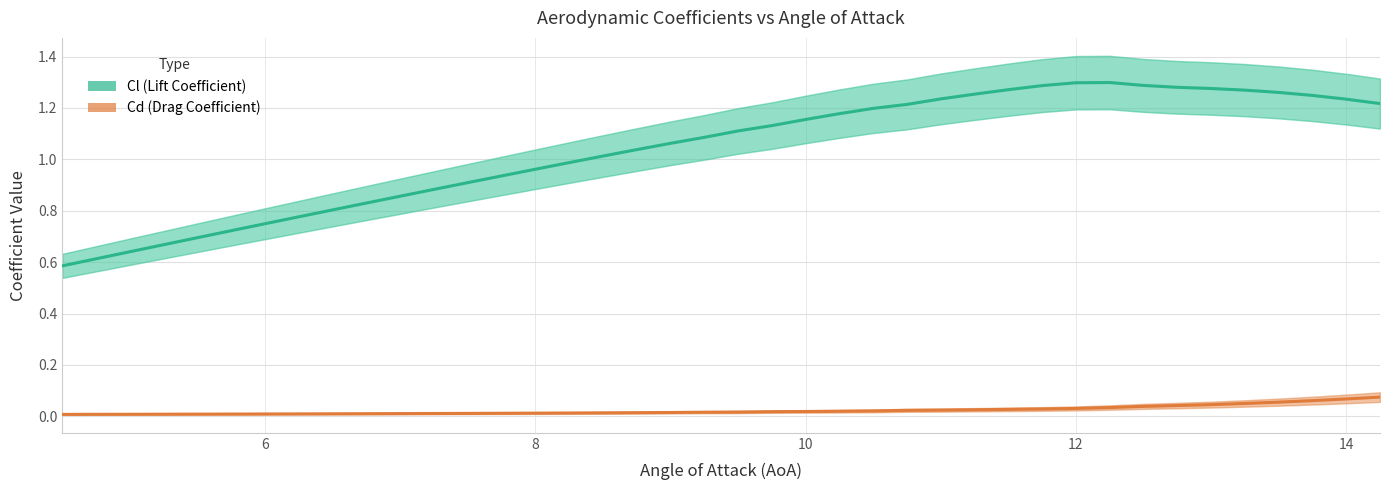

Is it true that Cd (Drag Coefficient) equals 0.0 at 10?

True